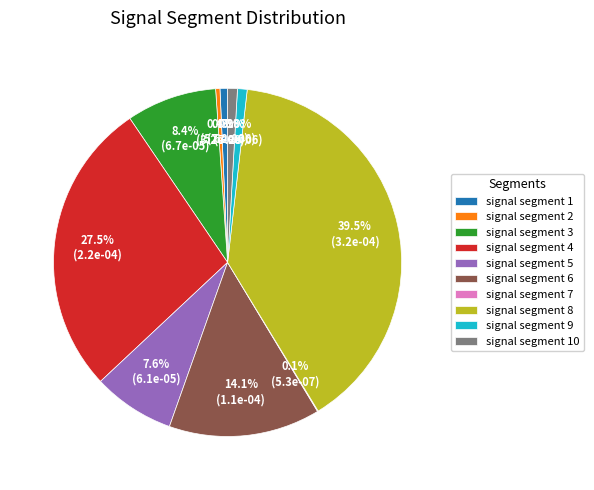

Which slice is the largest?

signal segment 8